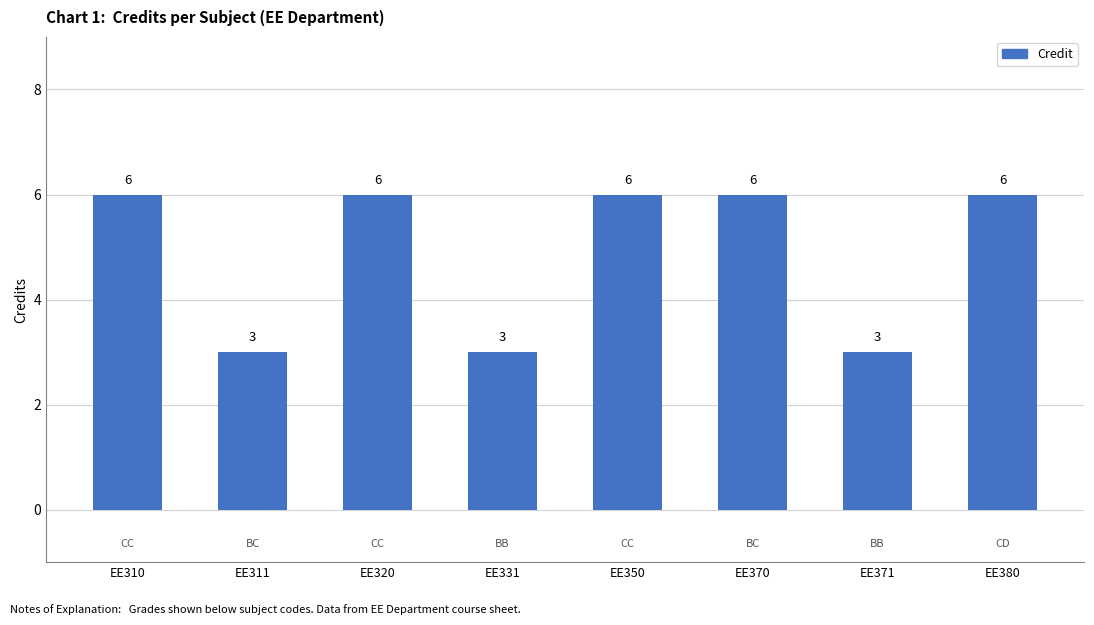

Reading left to right, what are all the values shown in this chart?

6	3	6	3	6	6	3	6